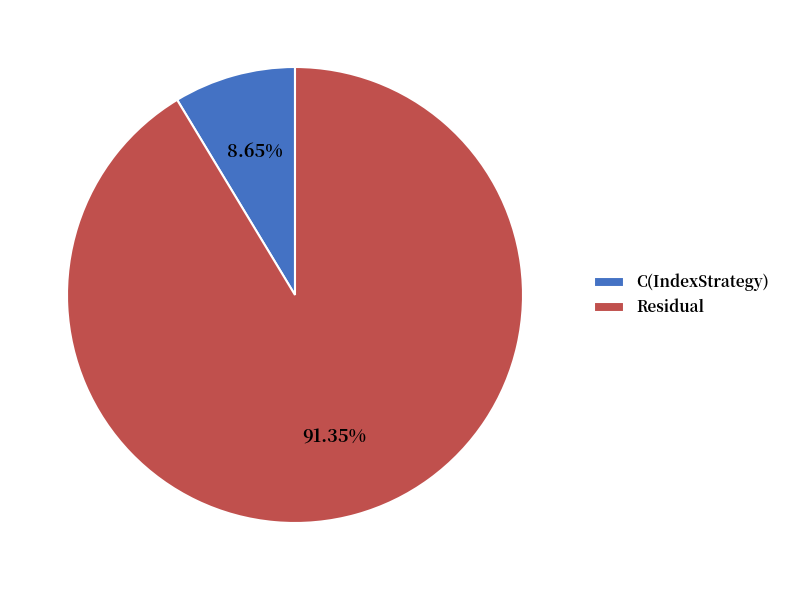

Is there a majority slice in this chart?

Yes